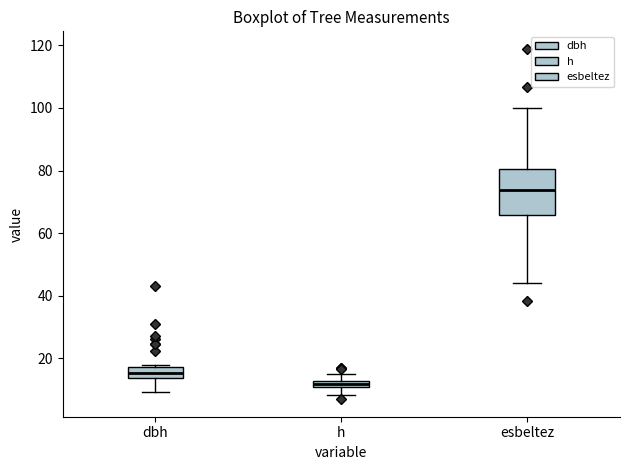

Which box is the tallest, from its lower edge to its upper edge?

esbeltez